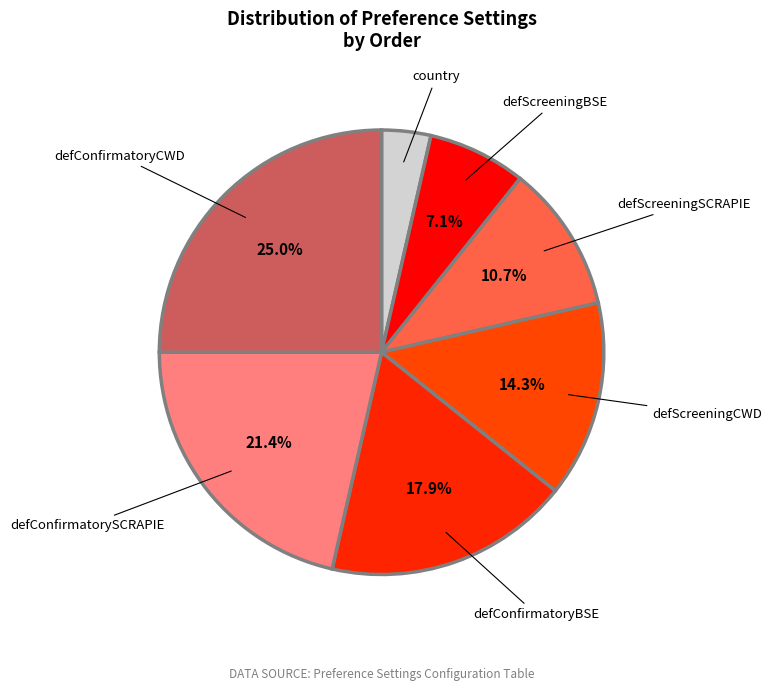

True or false: country accounts for 10% of the total.

False